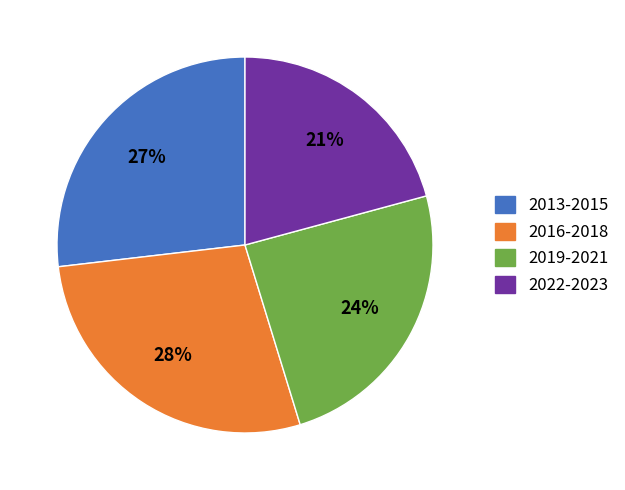

Do 2013-2015 and 2019-2021 together represent more than half of the pie?

Yes